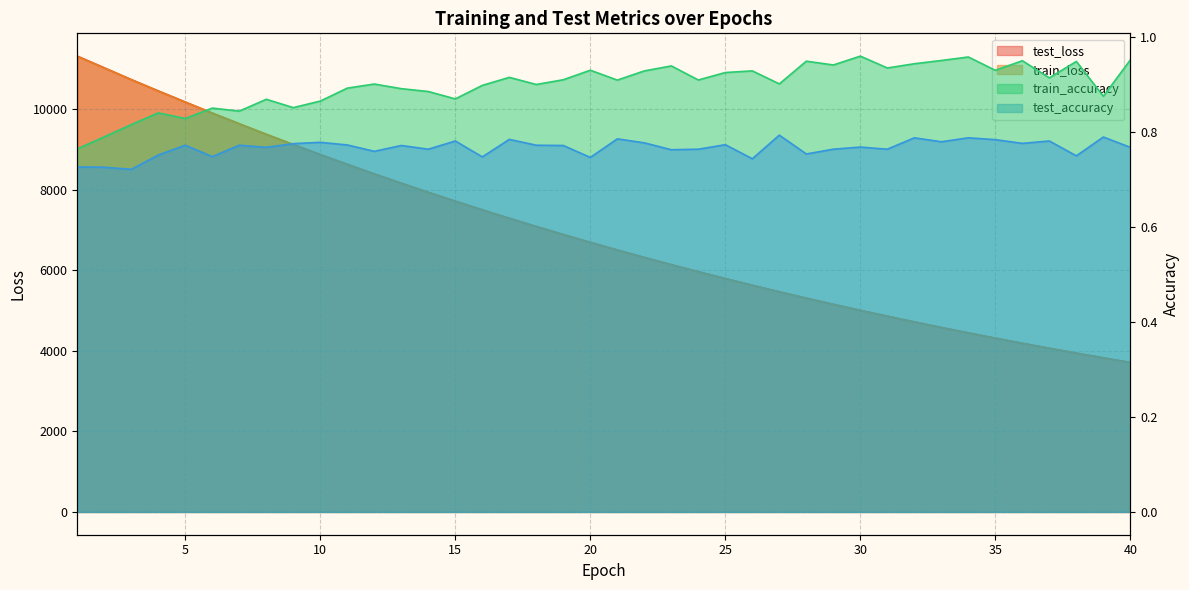

True or false: test_accuracy and test_loss cross at least once.

False